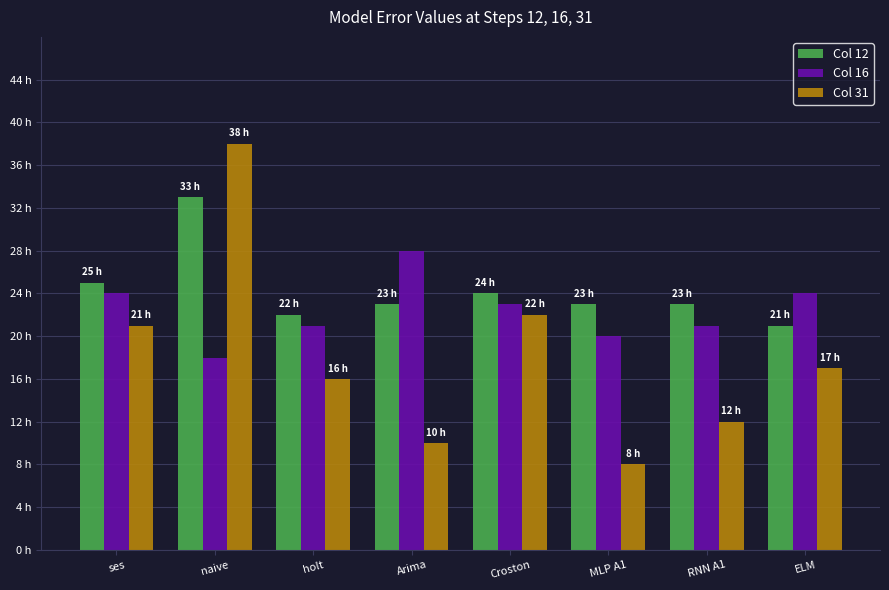

Between MLP A1 and RNN A1, which series saw the biggest shift?

Col 31